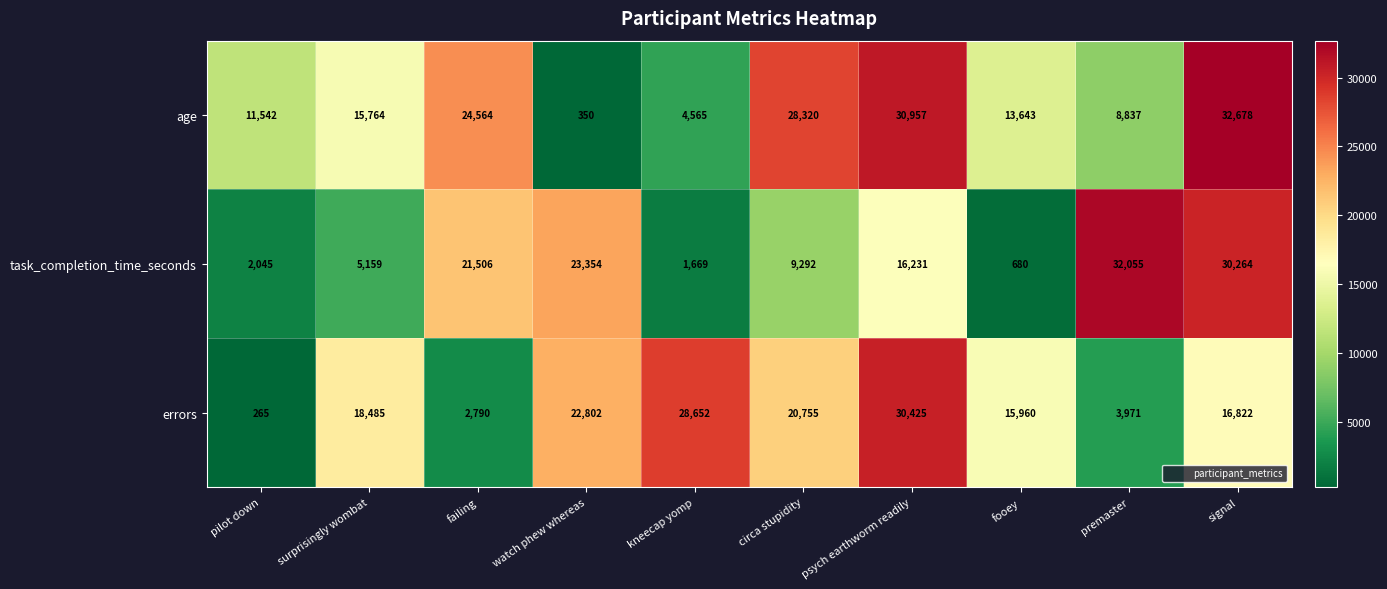

What value does the age series have at fooey, to the nearest 10?

13640